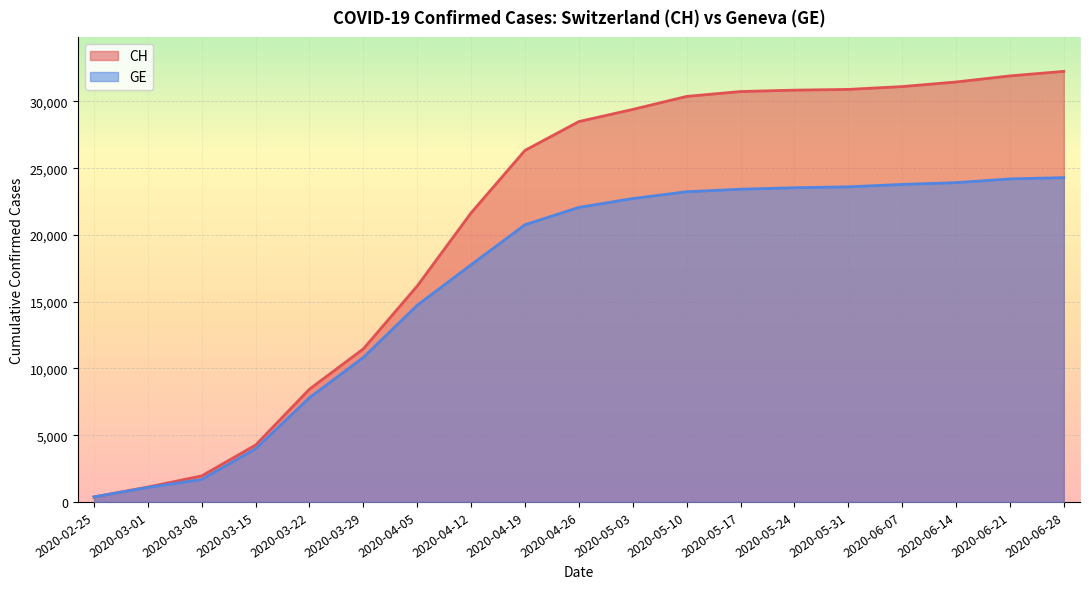

At which label does GE reach its minimum?

2020-02-25